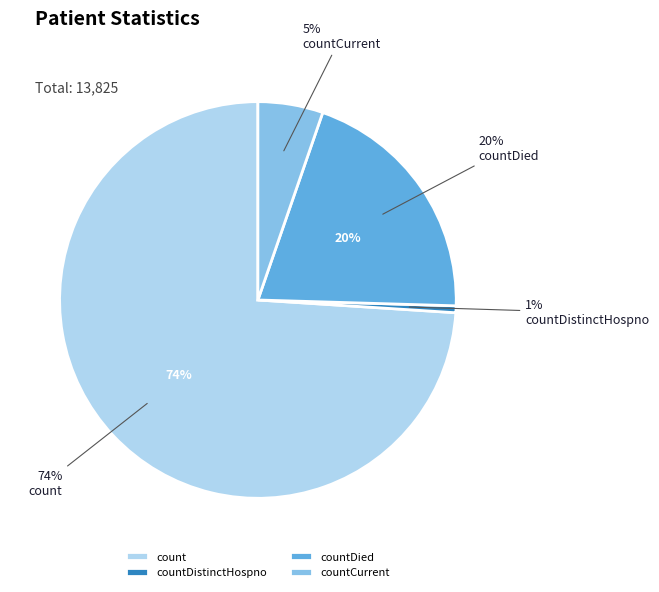

Is it true that countCurrentSuspected is 1% of the pie?

False